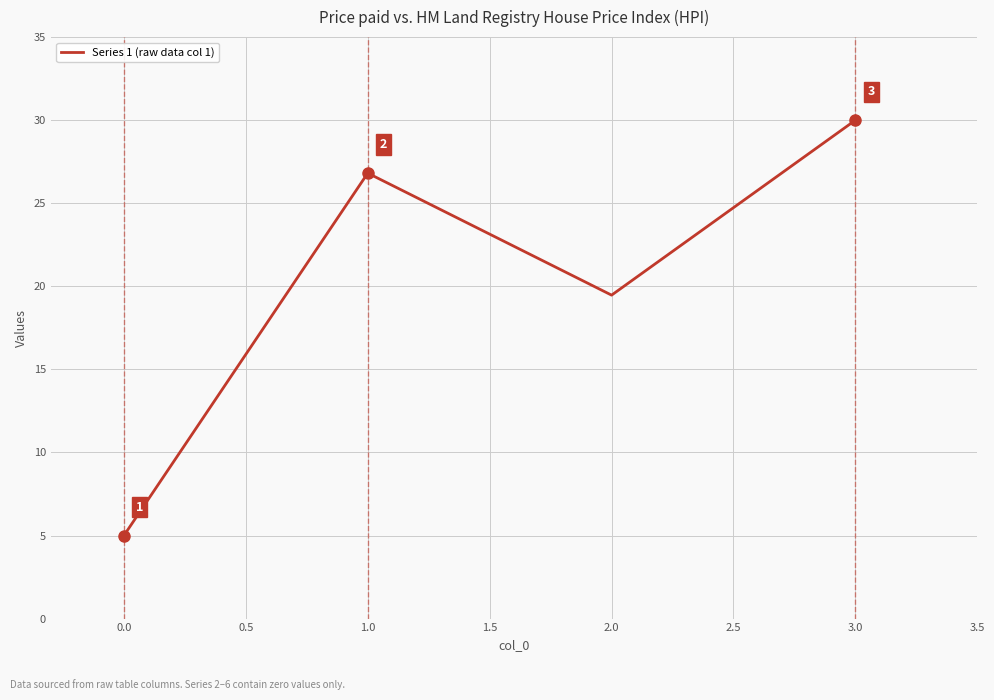

True or false: the data has more than 2 interior local peaks.

False